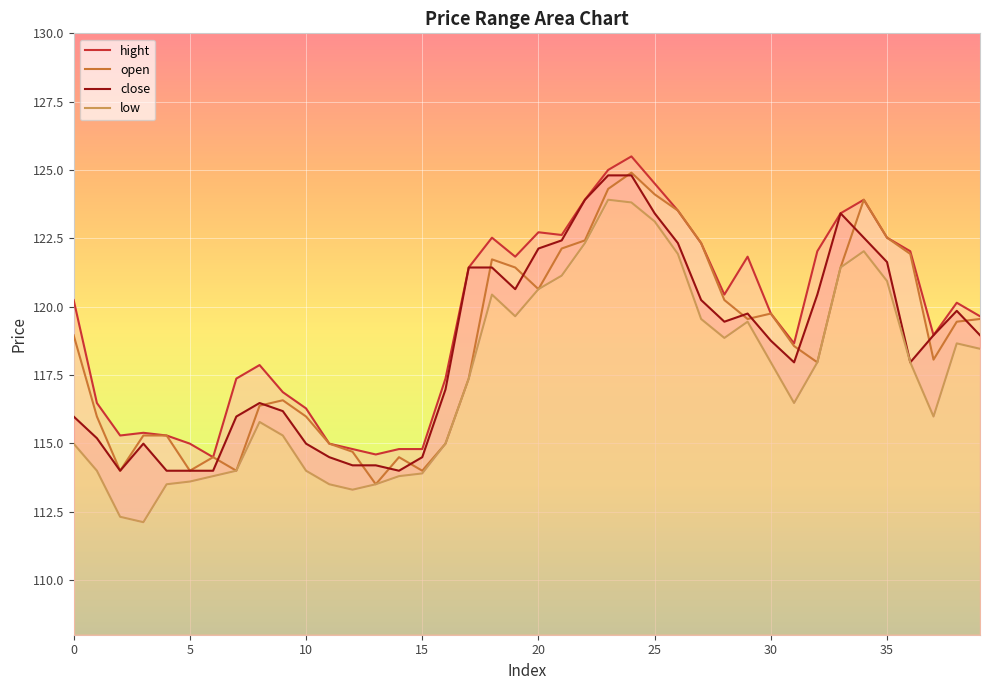

True or false: low and hight cross at least once.

False